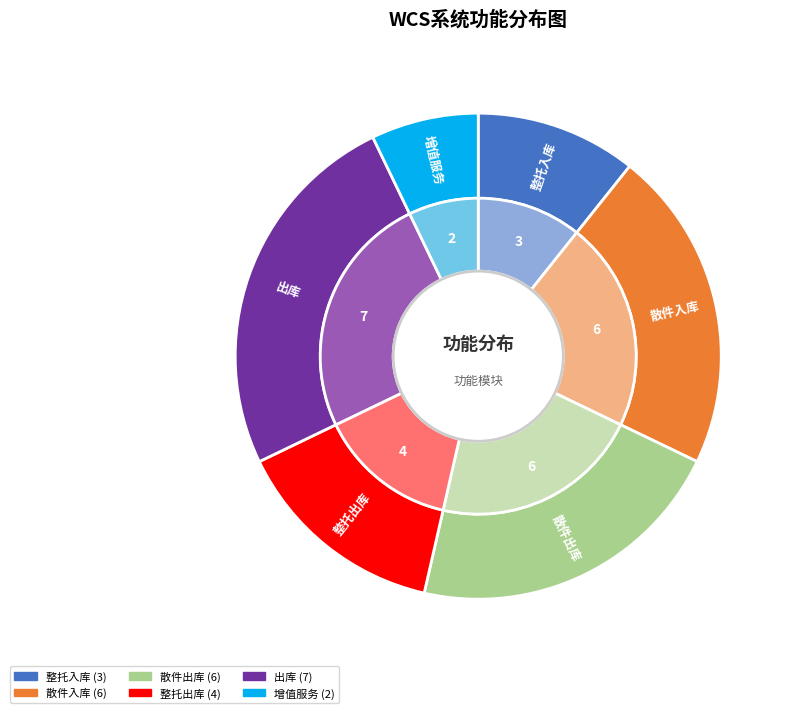

Rank the categories by value from highest to lowest.

出库, 散件入库, 散件出库, 整托出库, 整托入库, 增值服务